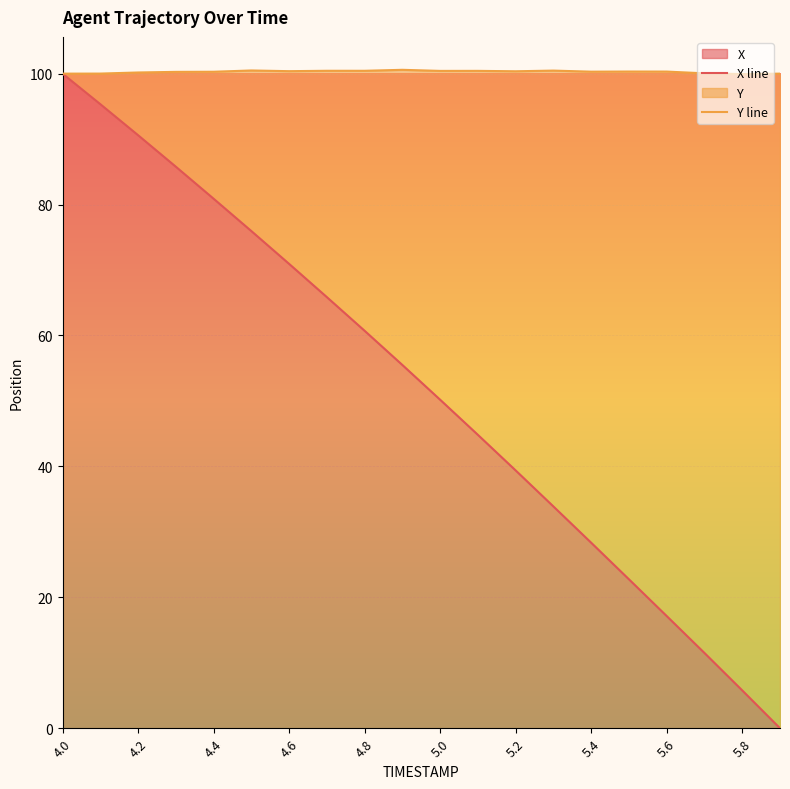

The value of X at 5.6 is 24.1. True or false?

False